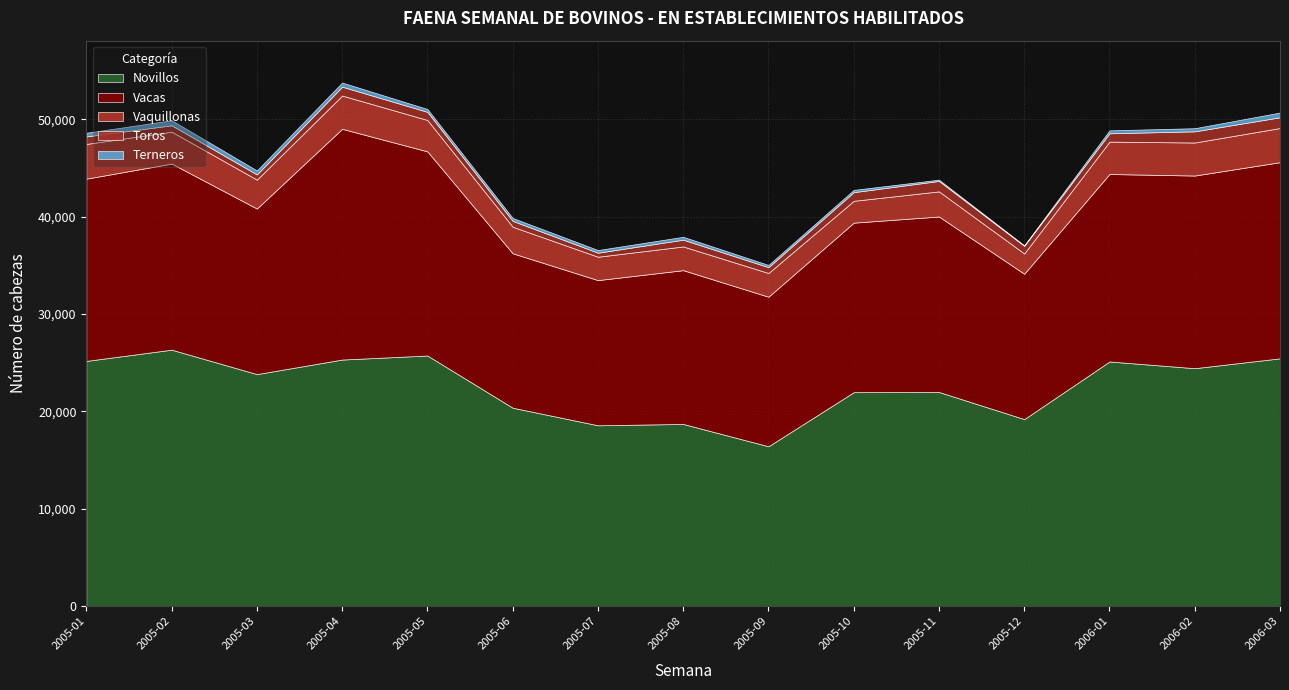

What are all the series names shown in the legend?

Novillos, Vacas, Vaquillonas, Toros, Terneros